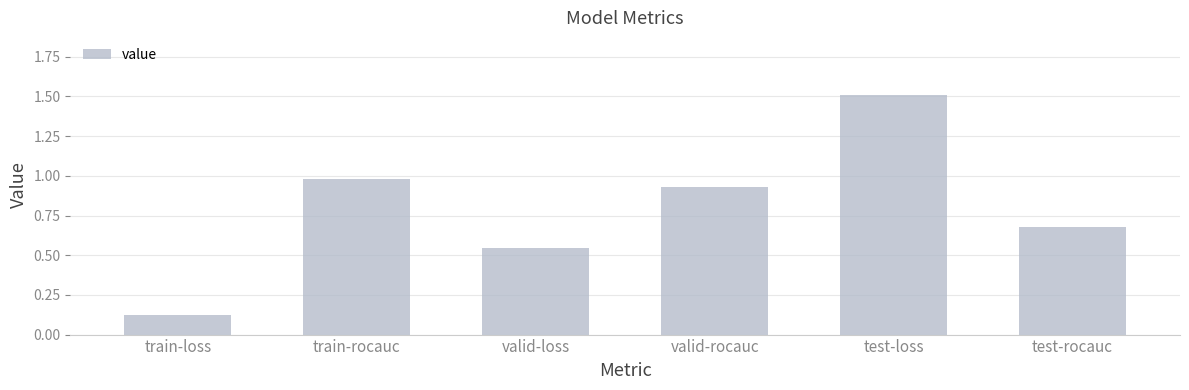

Count the number of categories in the chart.

6